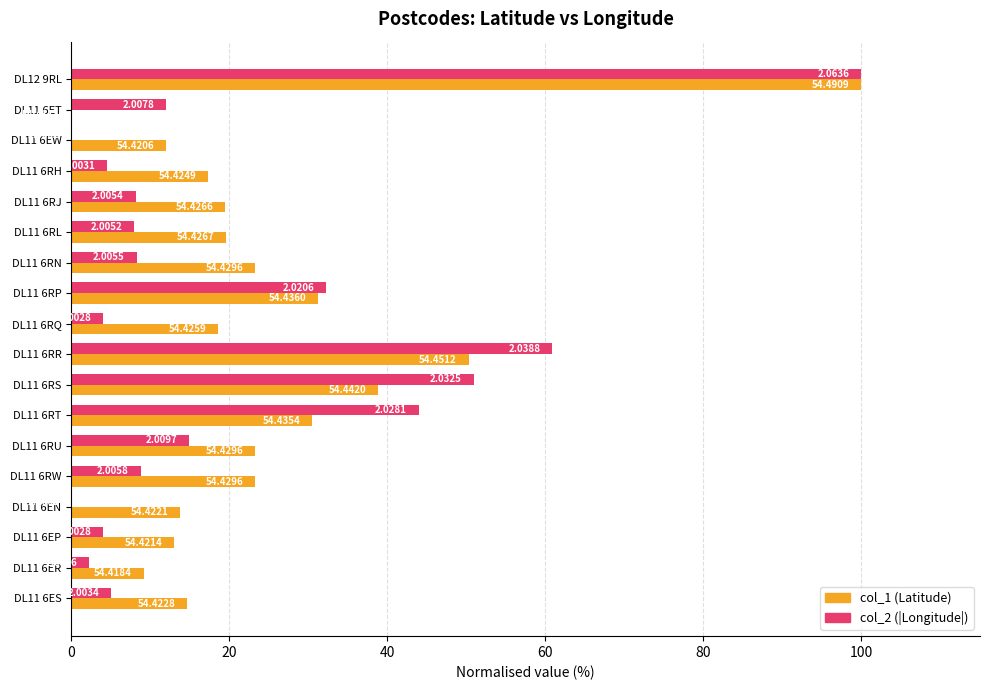

What position from the right is 100?

13